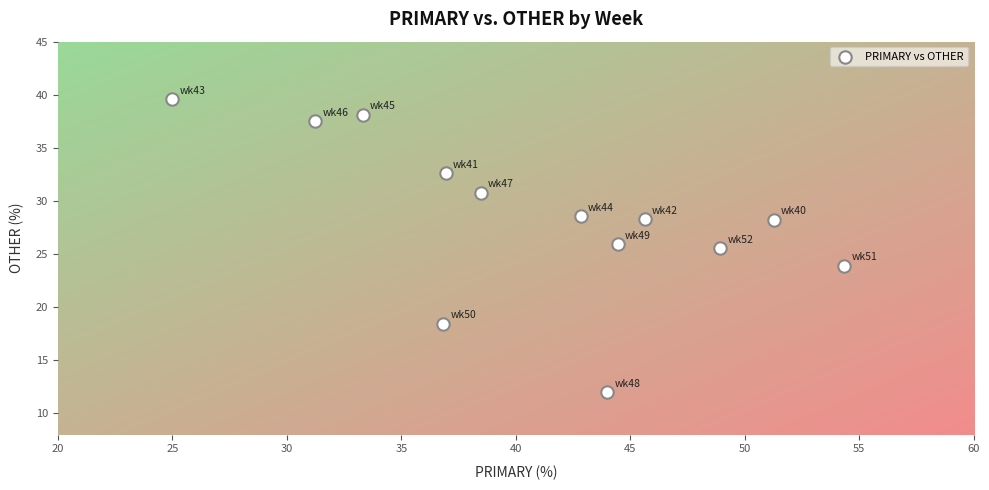

What Y value in the scatter plot is closest to 25?

25.5